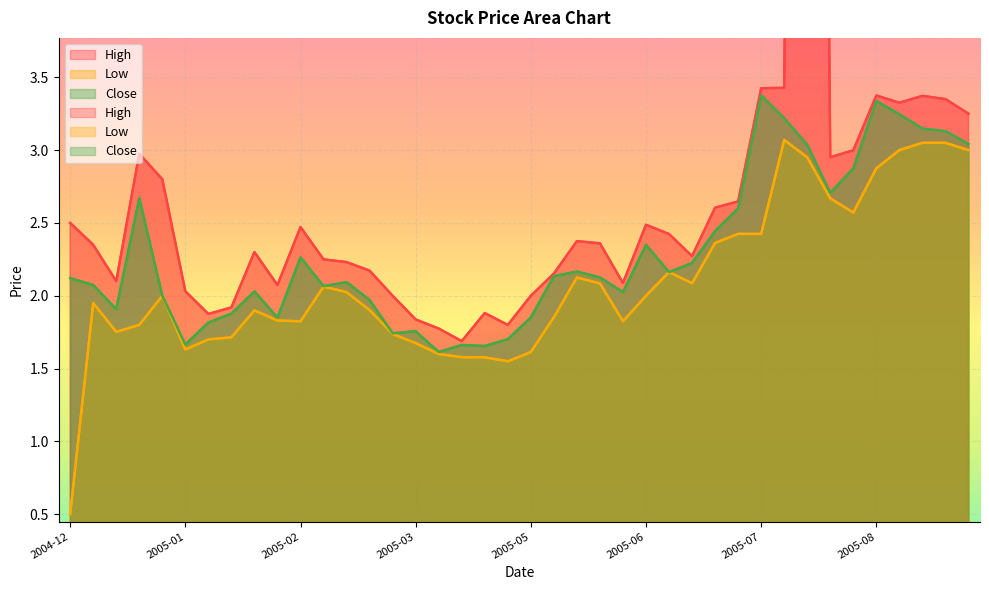

What are all the series names shown in the legend?

High, Low, Close